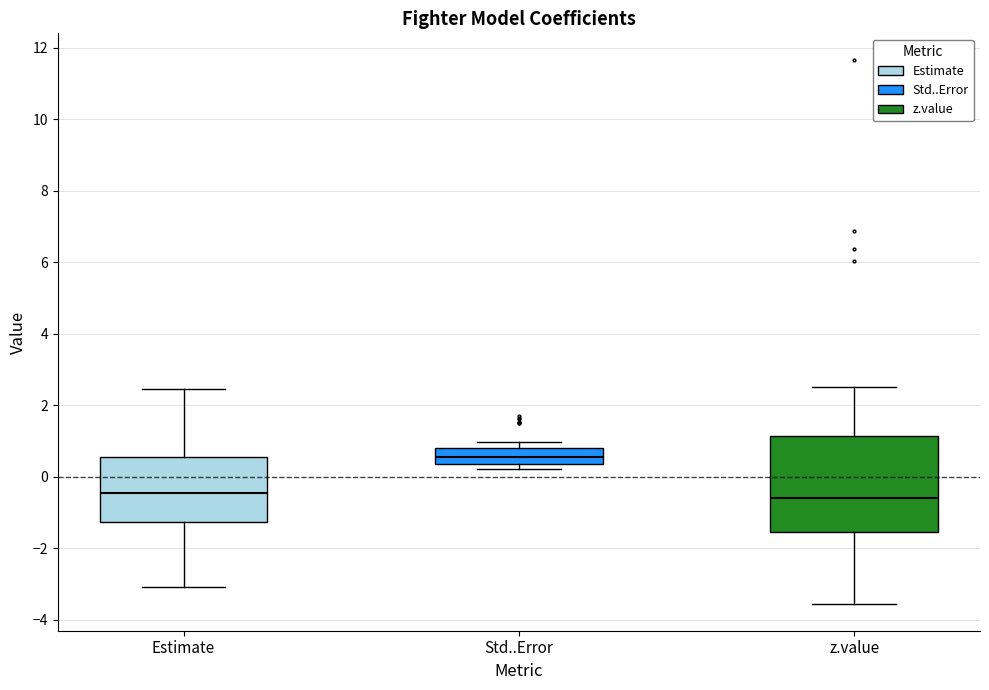

Which box has the highest median line?

Std..Error